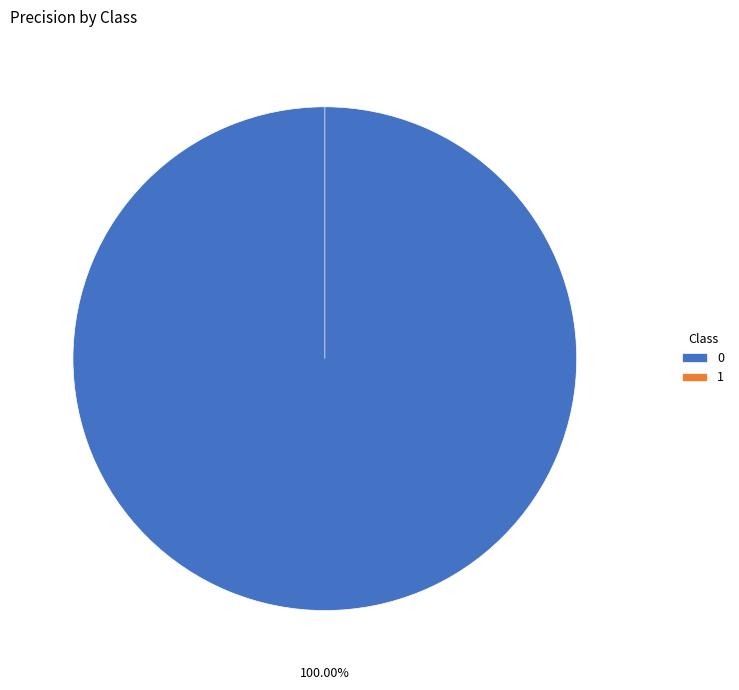

Is it true that 1 is 0% of the pie?

True